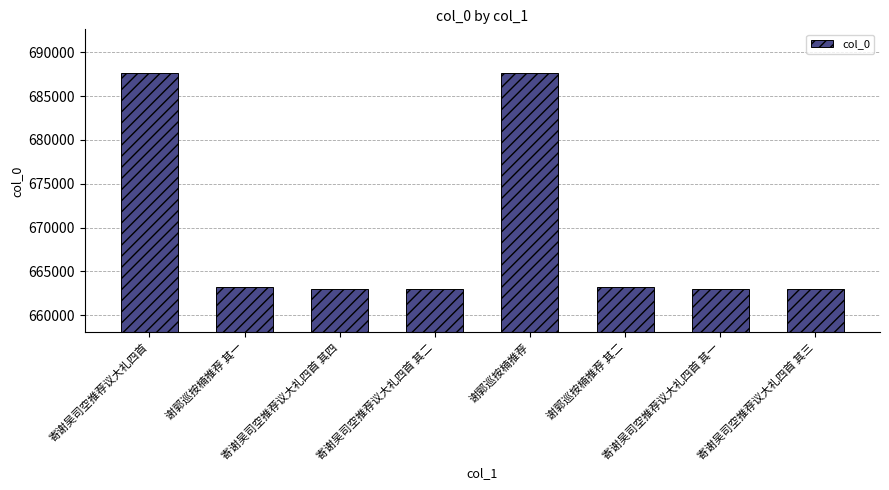

What is the value of the 1st bar from the left?

687631